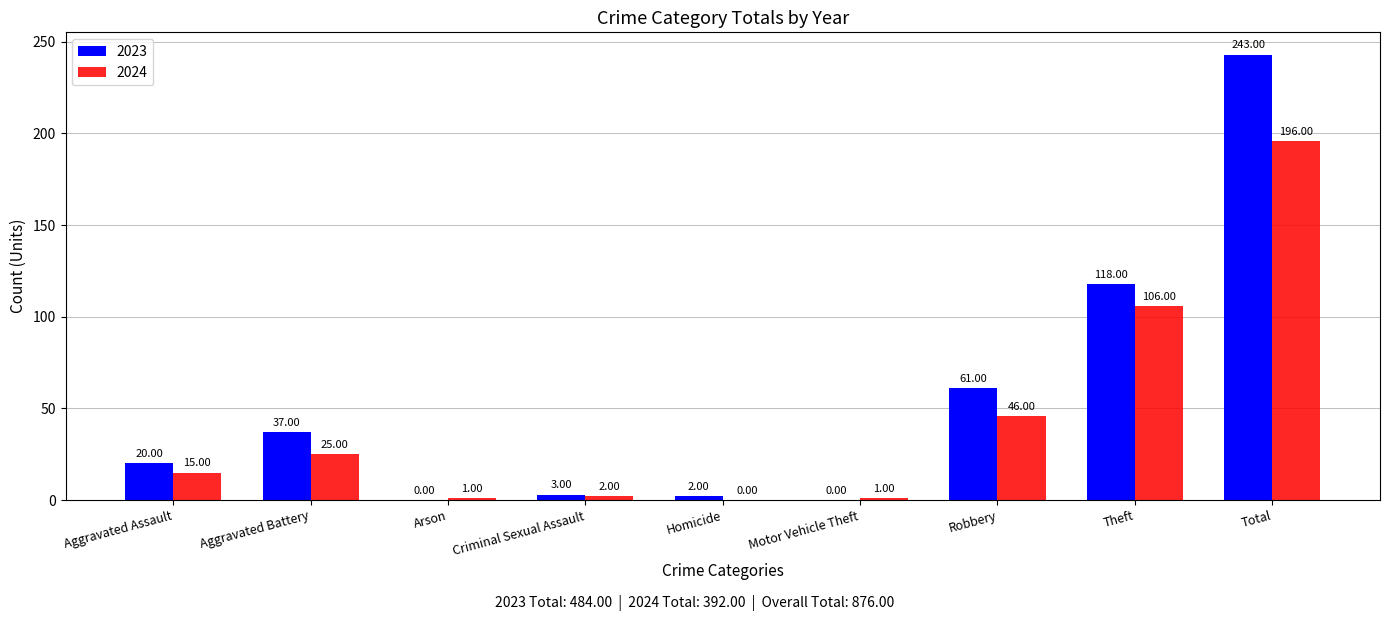

Reading left to right, list all the values displayed in this chart.

2023: Aggravated Assault=20	Aggravated Battery=37	Arson=0	Criminal Sexual Assault=3	Homicide=2	Motor Vehicle Theft=0	Robbery=61	Theft=118	Total=243
2024: Aggravated Assault=15	Aggravated Battery=25	Arson=1	Criminal Sexual Assault=2	Homicide=0	Motor Vehicle Theft=1	Robbery=46	Theft=106	Total=196